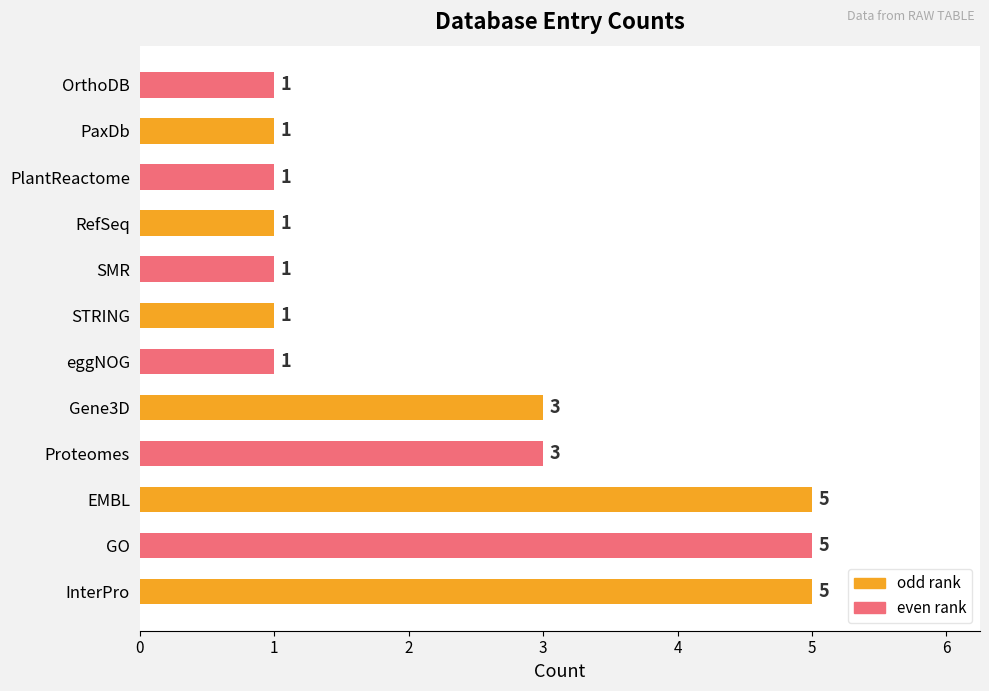

What is the difference between the second highest and minimum values?

4